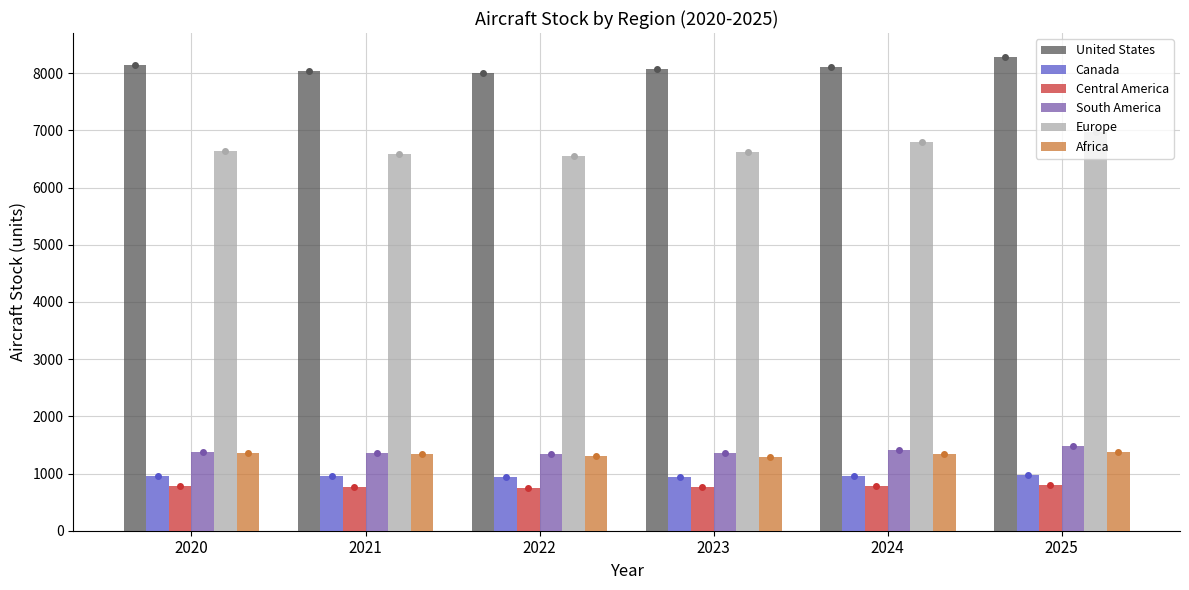

Is it true that Central America equals 1361.5 at 2024?

False